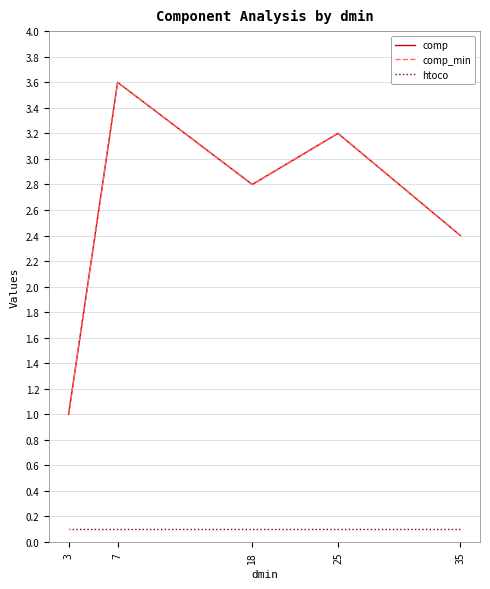

How many lines are shown in the chart?

3